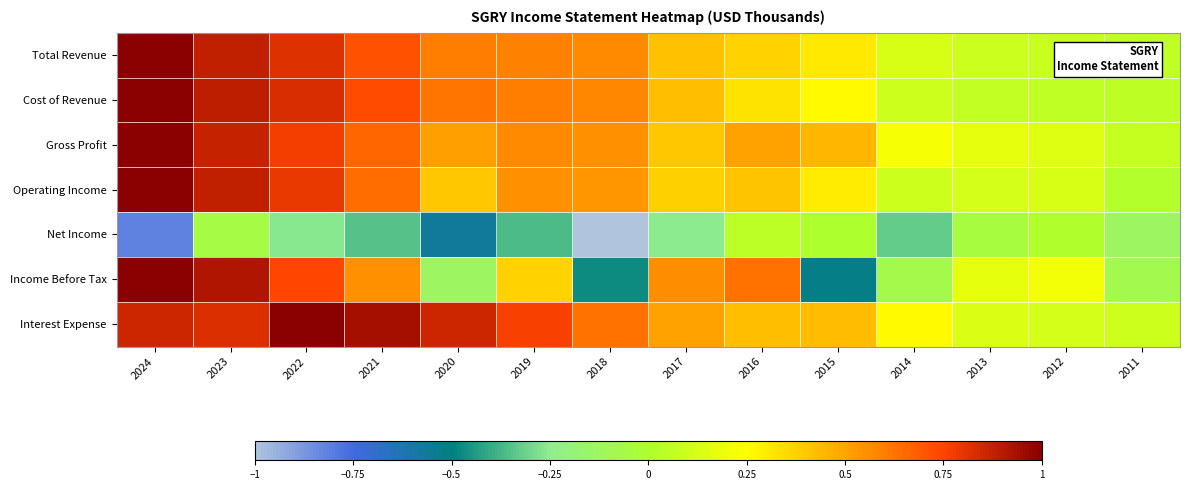

Which label corresponds to the largest value in the chart?

2024